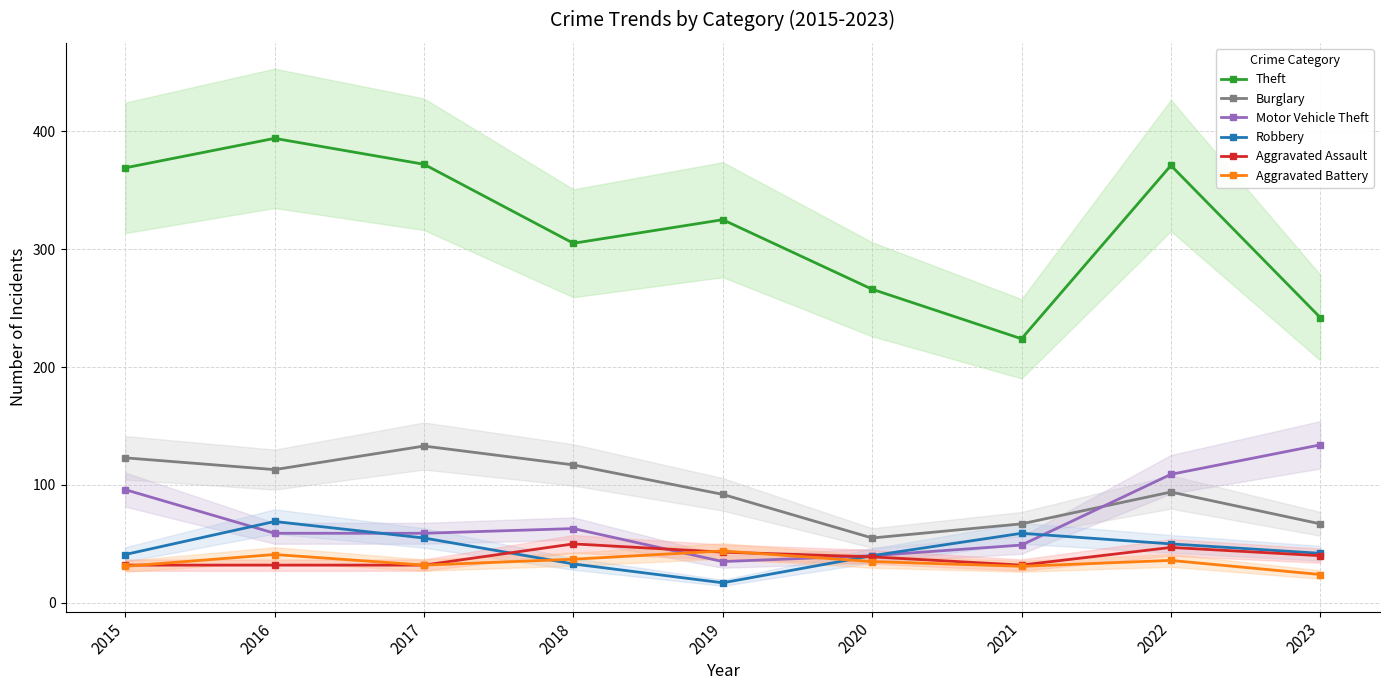

How many intersections are there between Motor Vehicle Theft and Aggravated Assault?

2